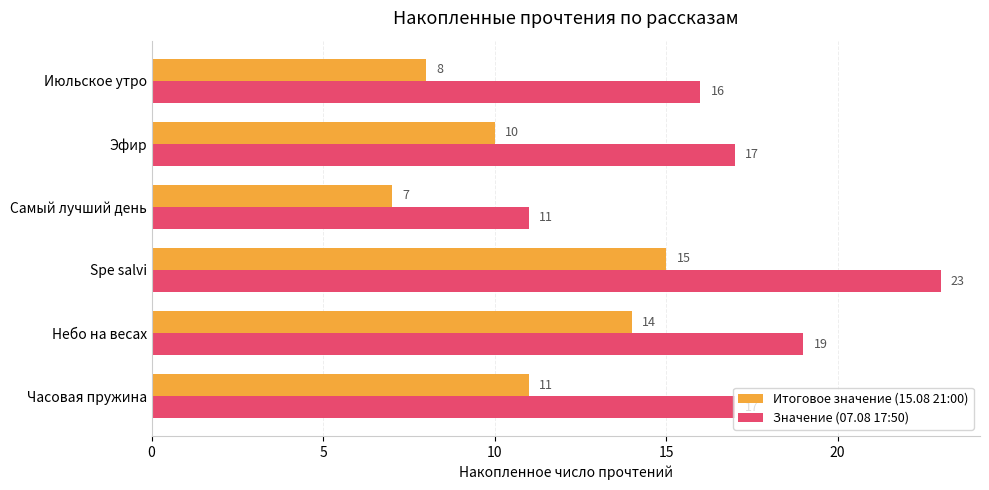

How many distinct data groups are displayed?

2